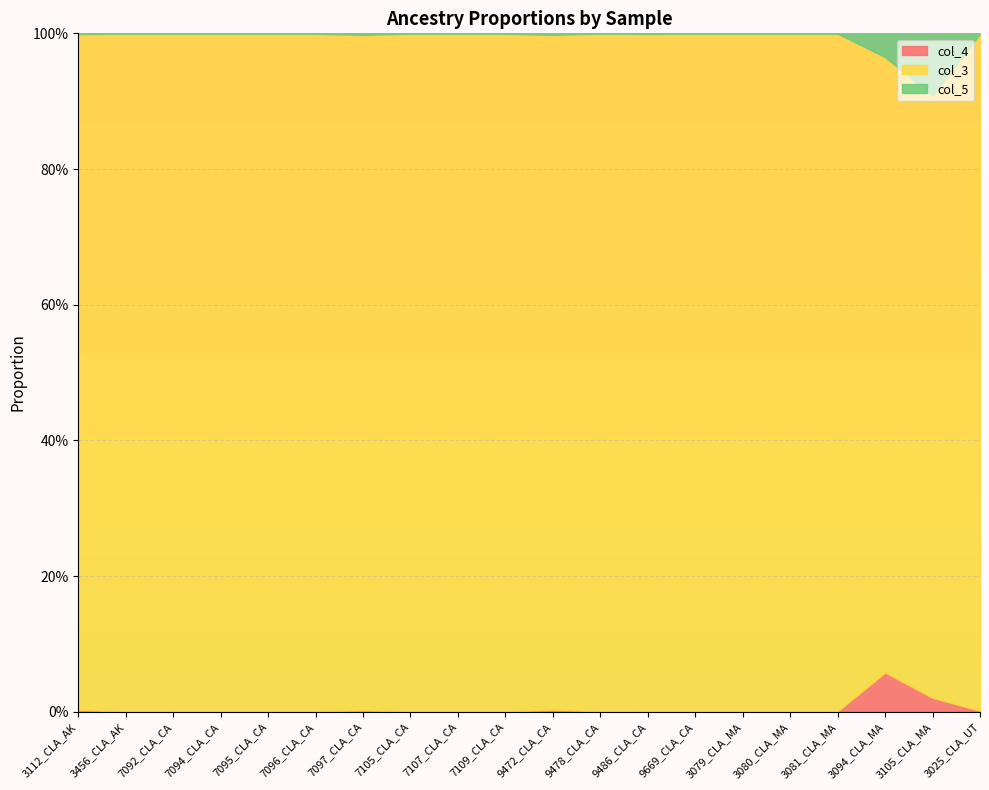

True or false: col_3 has a value of 1.3 at 3081_CLA_MA.

False